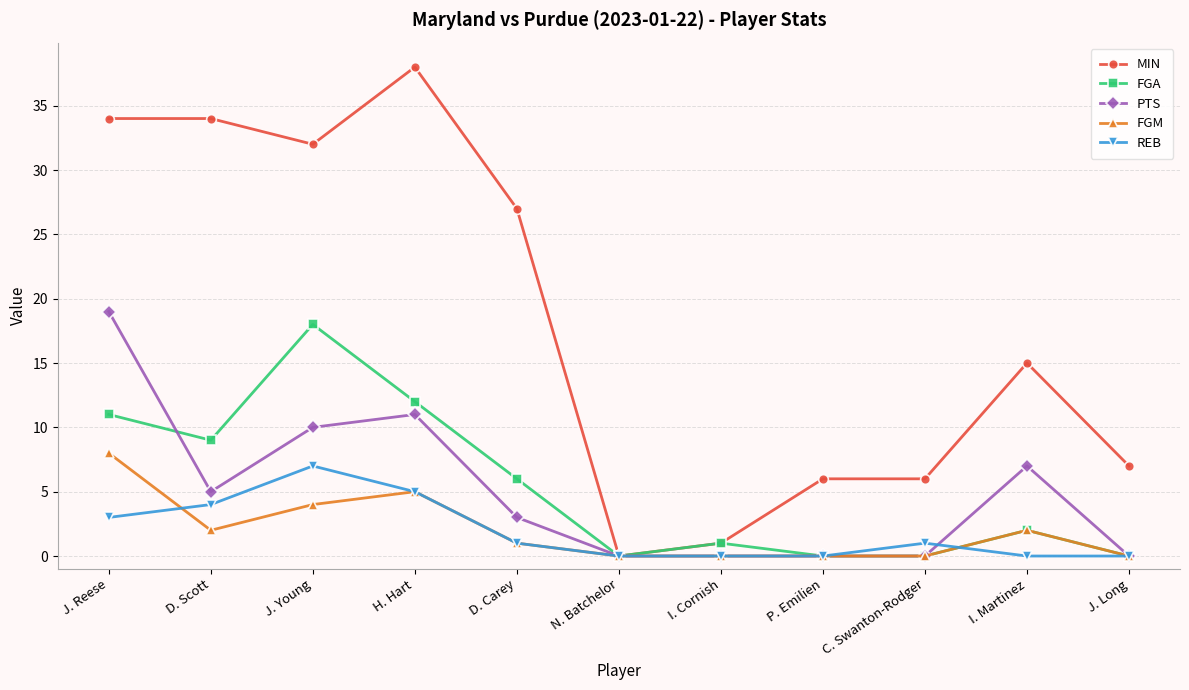

Where is the first local maximum for PTS?

H. Hart